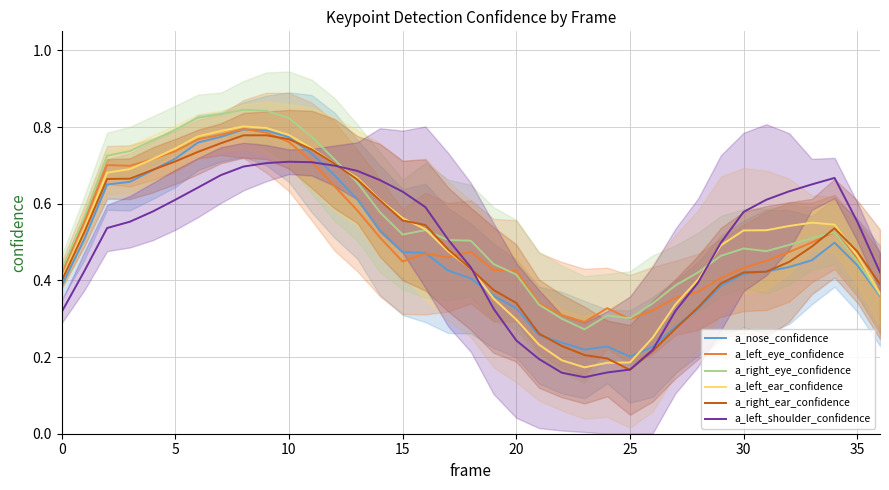

What is the value of the a_left_eye_confidence point at the 1st from the left?

0.4